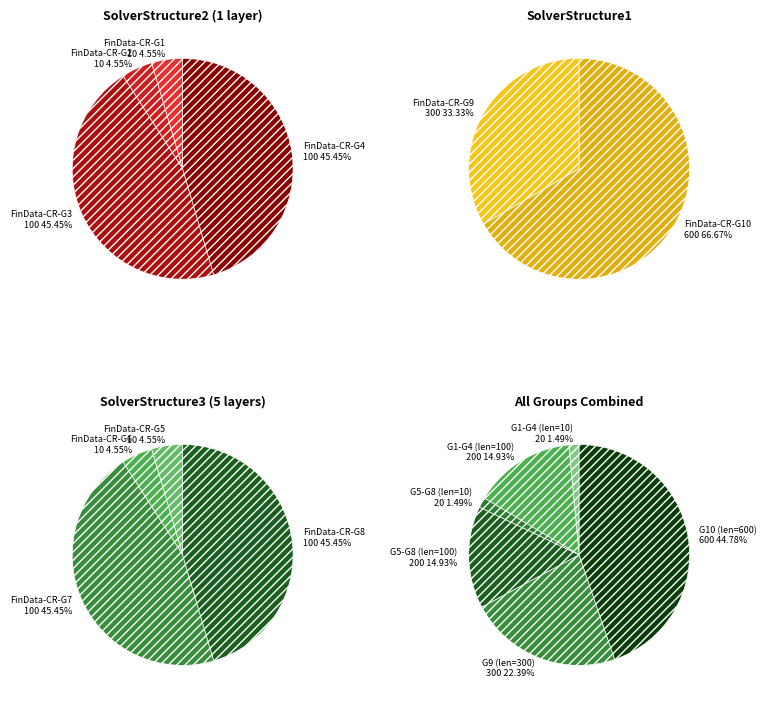

What is the largest slice in the pie chart?

FinData-CR-G10